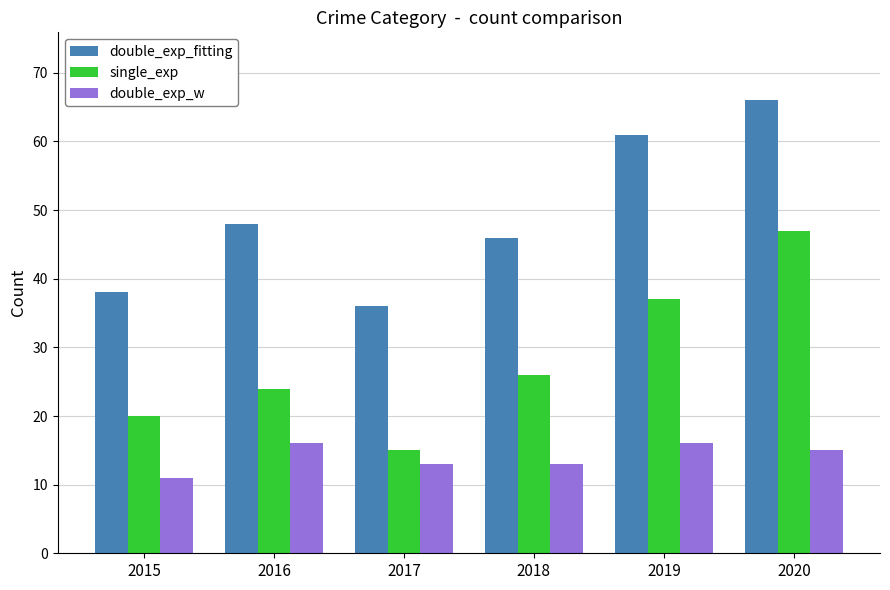

The value of double_exp_w at 2016 is 16. True or false?

True